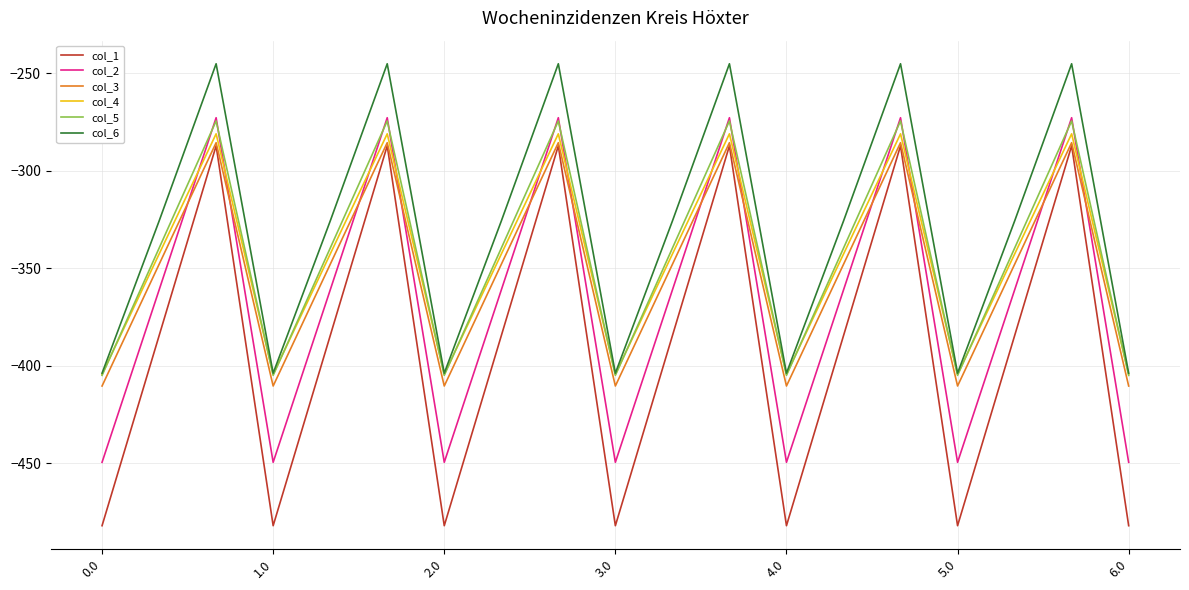

Which series has the largest total across all categories?

col_6